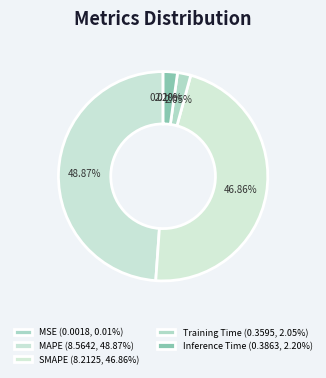

What is the total percentage of MSE and SMAPE?

46.9%